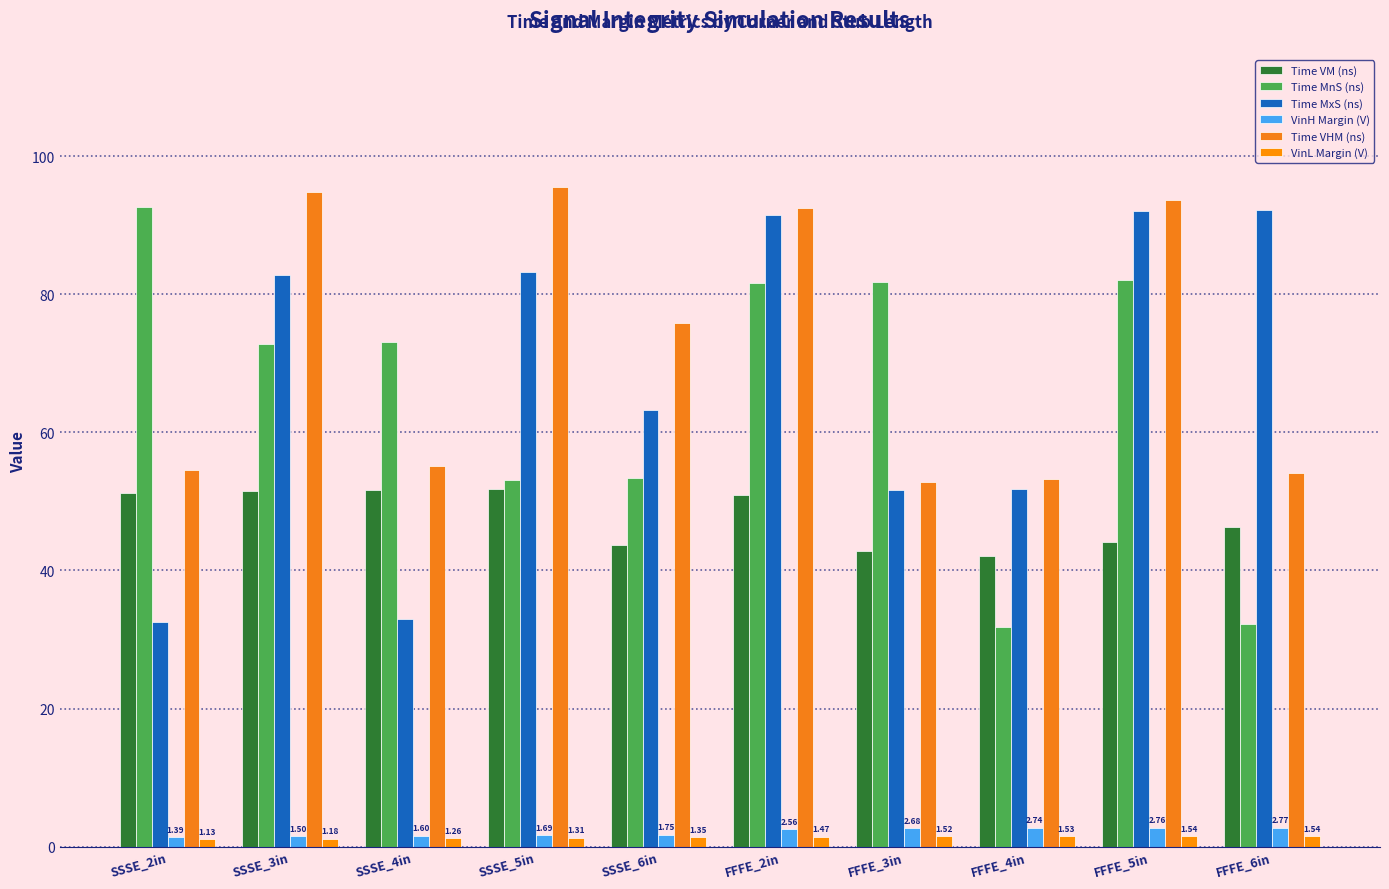

What is the lowest value of the VinL Margin (V) series?

1.1